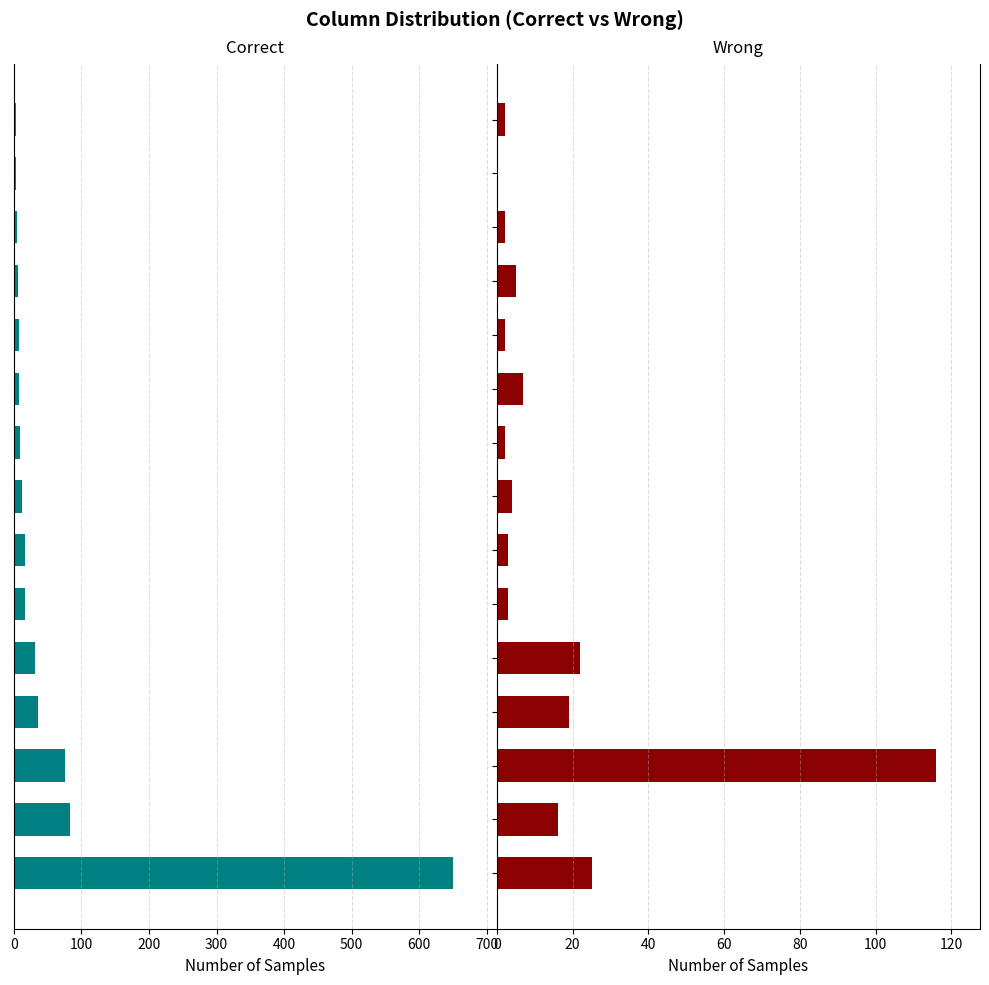

What is the difference between the maximum and minimum values in the col_1 series?

647